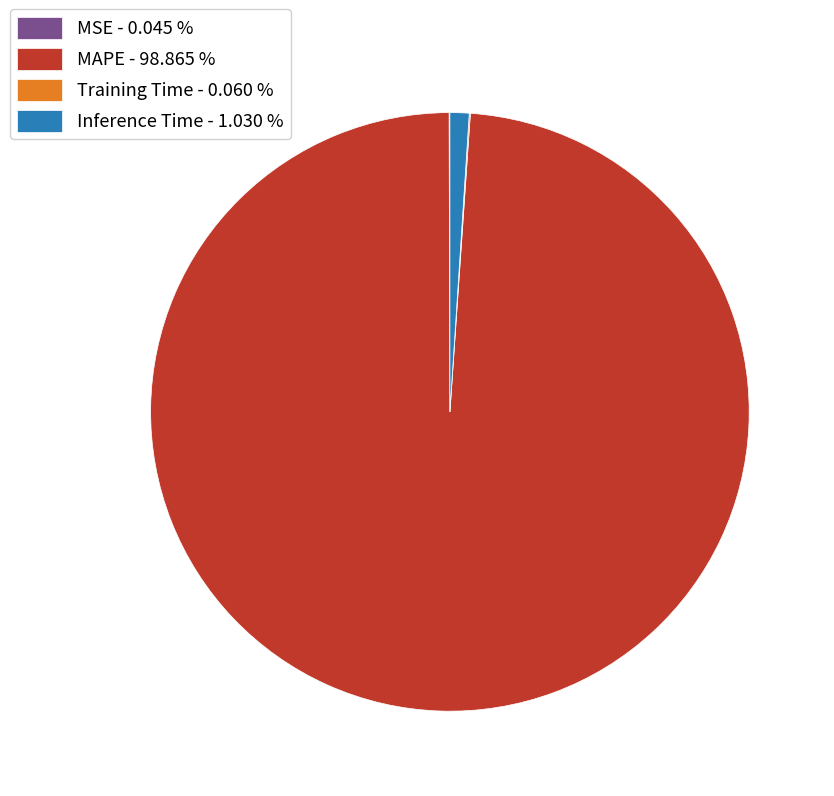

Is there any slice that represents more than half of the pie?

Yes